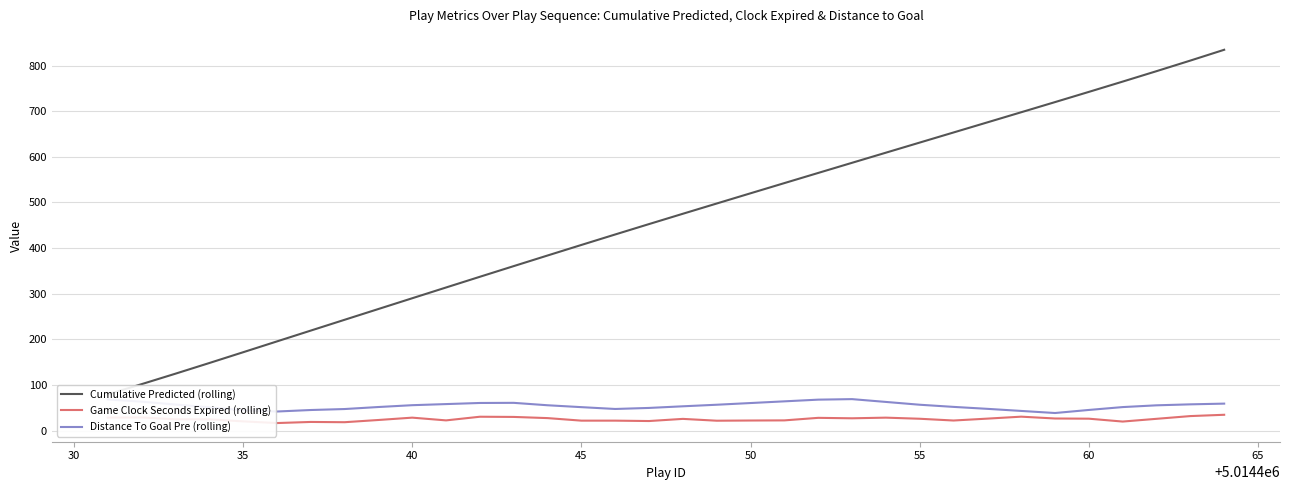

What is the minimum value for Distance To Goal Pre (rolling)?

38.7